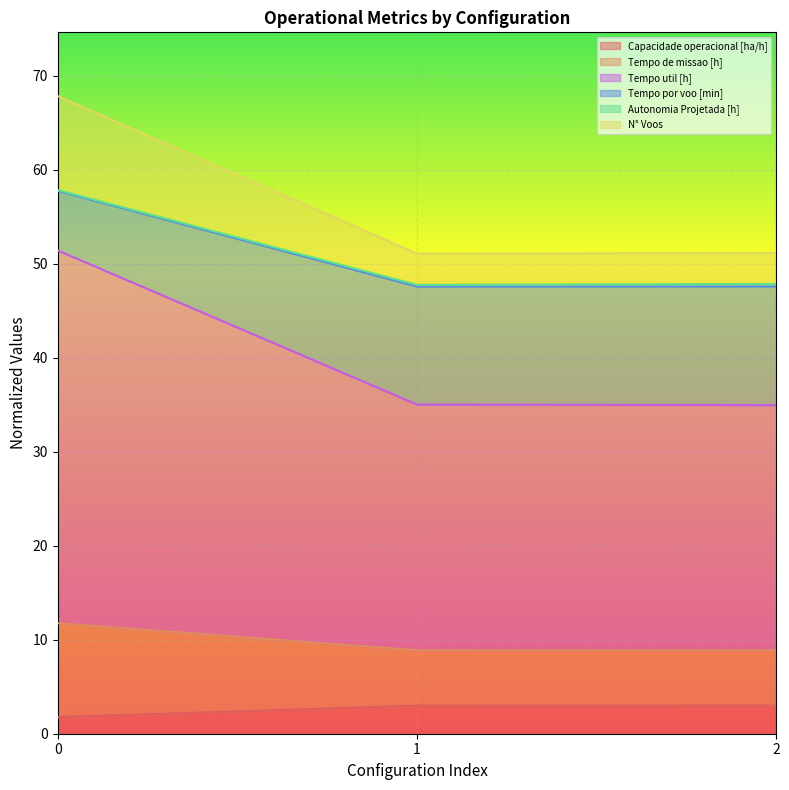

Which series changed the most between 1 and 2?

N° Voos